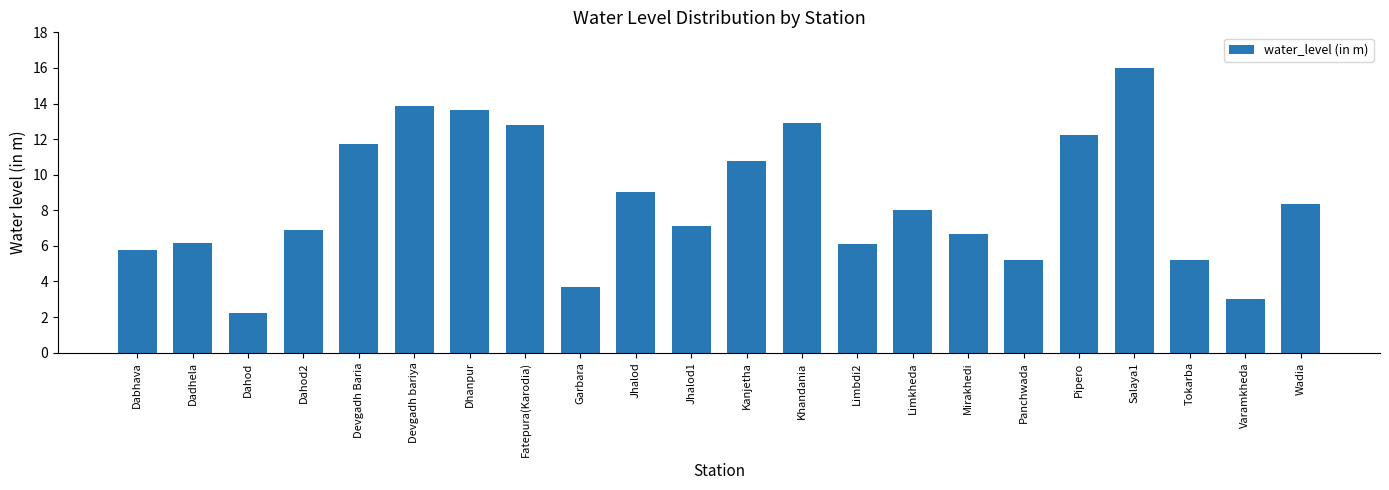

What is the greatest value displayed?

16.0